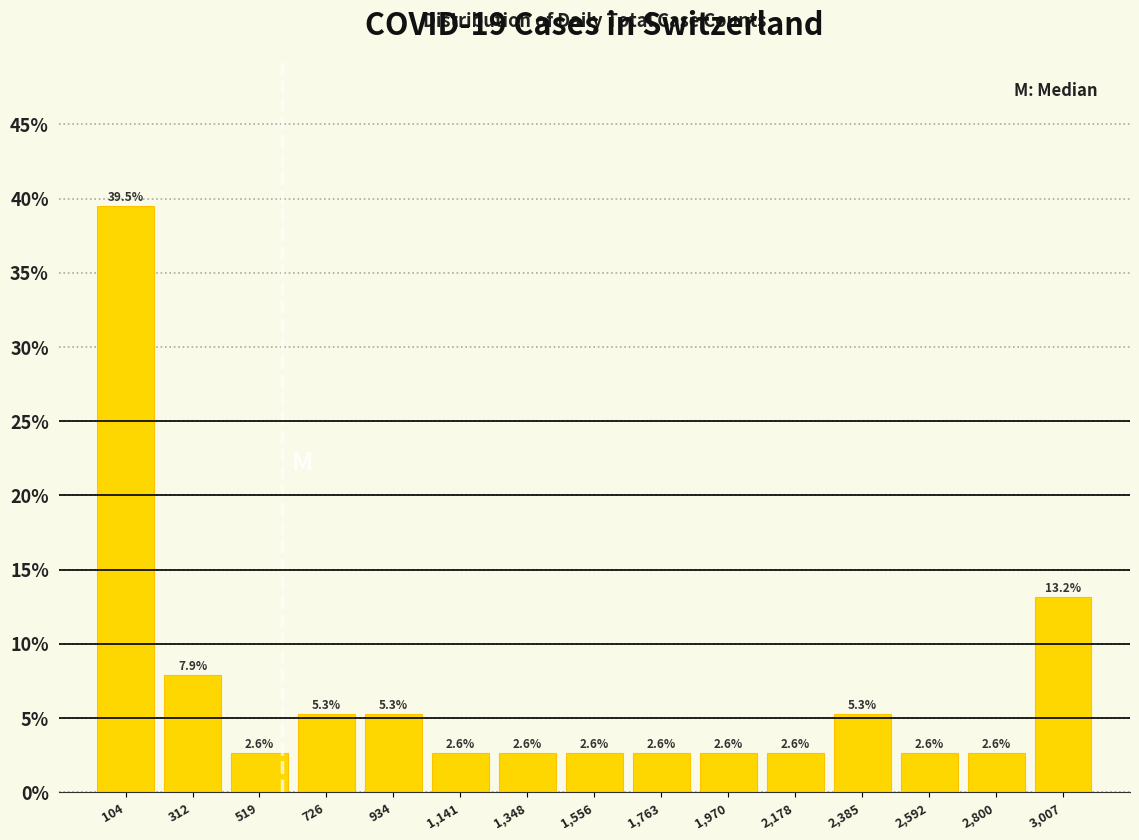

Reading left to right, list every bar in this chart as the range it spans on the x-axis followed by its height. The bar edges are not printed on the chart, so give them approximately, as read against the axis.

0 to 200: 39.5
200 to 400: 7.9
400 to 600: 2.6
600 to 850: 5.3
850 to 1050: 5.3
1050 to 1250: 2.6
1250 to 1450: 2.6
1450 to 1650: 2.6
1650 to 1850: 2.6
1850 to 2050: 2.6
2050 to 2300: 2.6
2300 to 2500: 5.3
2500 to 2700: 2.6
2700 to 2900: 2.6
2900 to 3100: 13.2